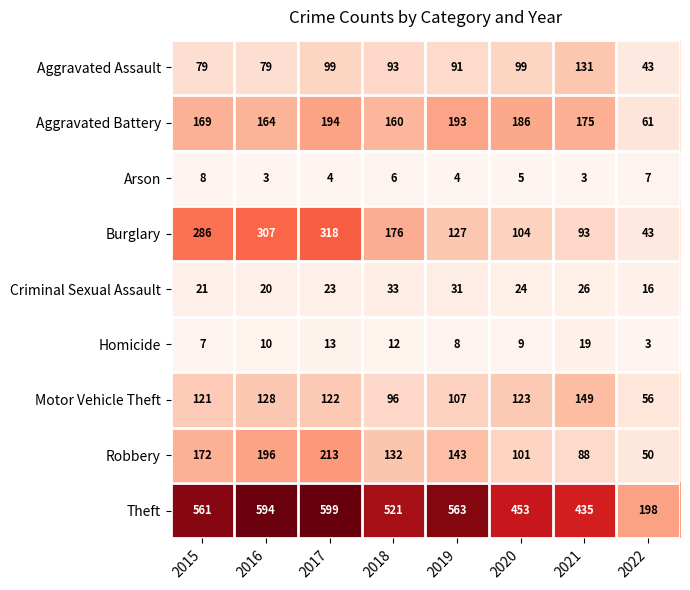

What is the total value across all series at 2022?

477